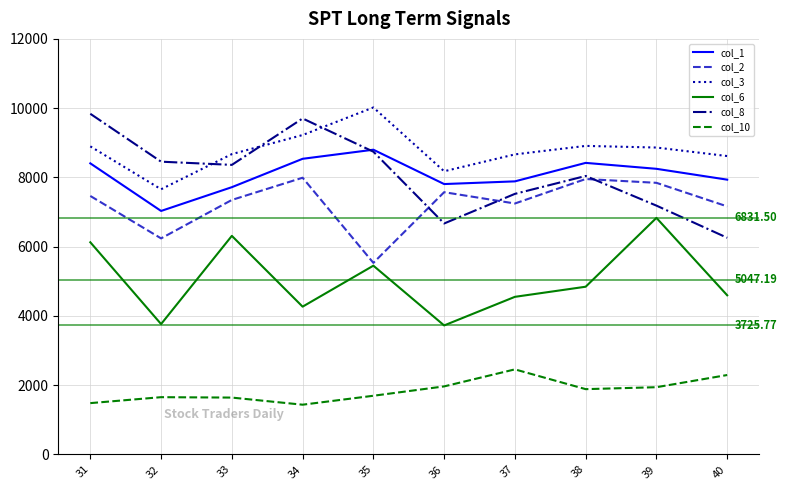

Which series changed the most between 33 and 37?

col_6